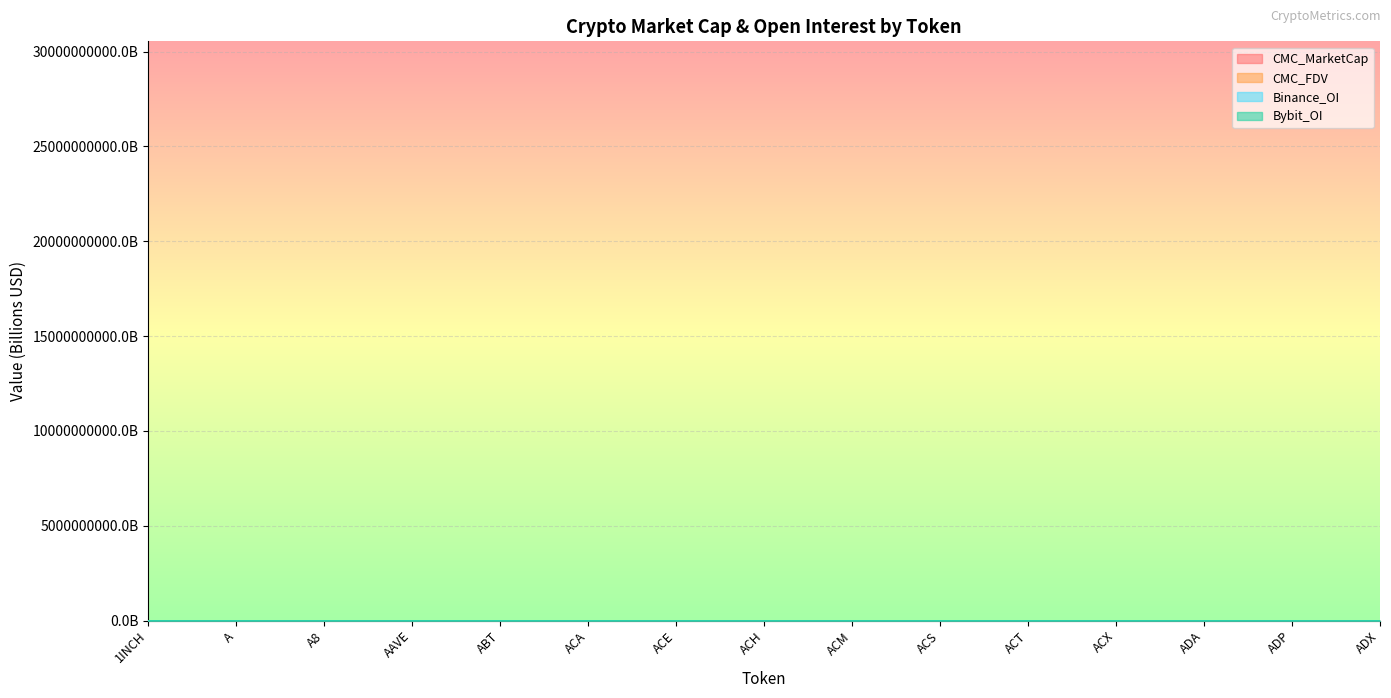

Reading left to right, what are all the values shown in this chart?

CMC_MarketCap: 0.3	0.0	0.0	3.7	0.1	0.0	0.0	0.1	0.0	0.1	0.0	0.1	24.5	0.0	0.0
CMC_FDV: 0.3	1.3	0.1	4.0	0.2	0.0	0.1	0.2	0.0	0.1	0.0	0.2	30.5	0.0	0.0
Binance_OI: 0.0	0.0	0.0	0.1	0.0	0.0	0.0	0.0	0.0	0.0	0.0	0.0	0.1	0.0	0.0
Bybit_OI: 0.0	0.0	0.0	0.1	0.0	0.0	0.0	0.0	0.0	0.0	0.0	0.0	0.1	0.0	0.0